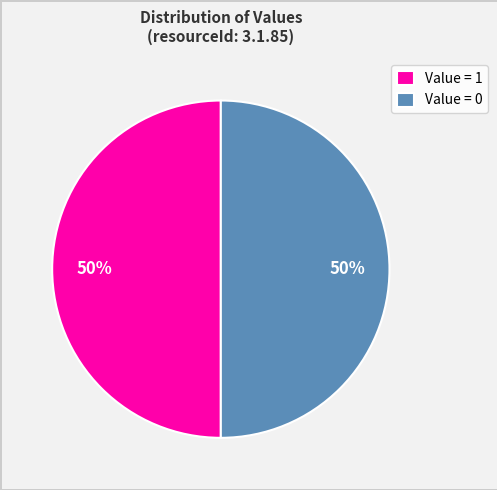

Is it true that Value = 1 is 50% of the pie?

True